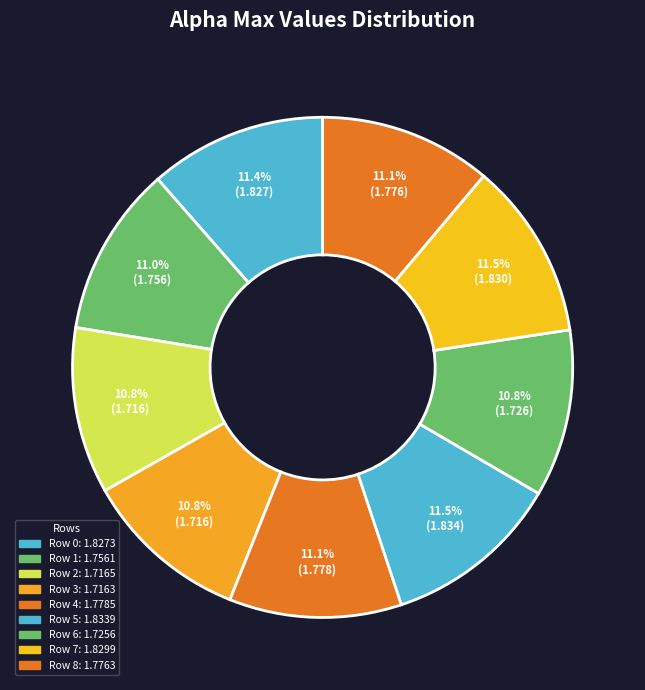

To the nearest percent, what is the difference between the Row 6 and Row 7 slice percentages?

1%